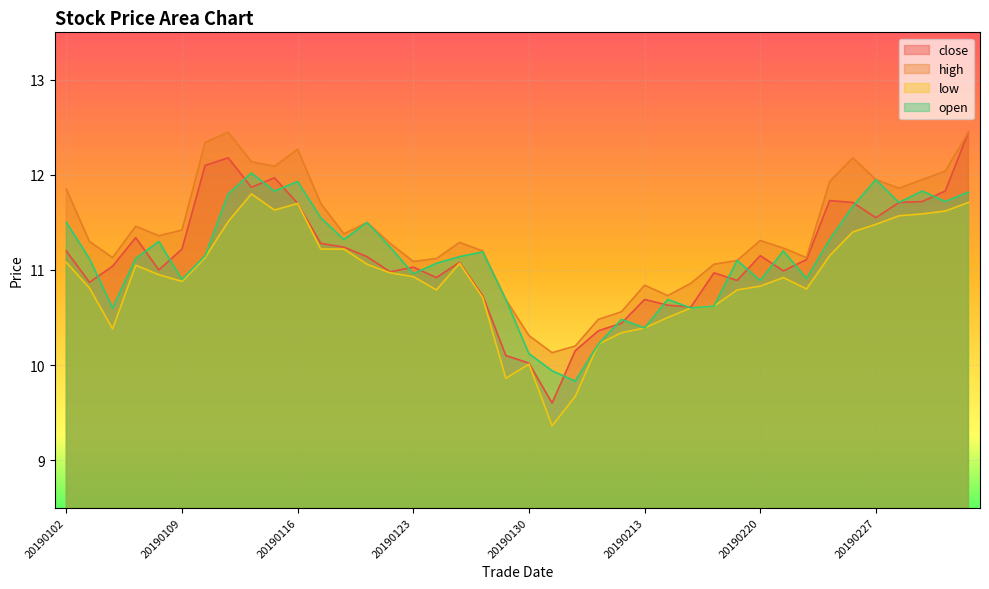

Reading left to right, transcribe all the data shown in this chart.

close: 11.2	10.9	11.0	11.3	11.0	11.2	12.1	12.2	11.9	12.0	11.7	11.3	11.2	11.1	11.0	11.0	10.9	11.1	10.7	10.1	10.0	9.6	10.2	10.4	10.4	10.7	10.6	10.6	11.0	10.9	11.2	11.0	11.1	11.7	11.7	11.6	11.7	11.7	11.8	12.4
high: 11.8	11.3	11.1	11.5	11.4	11.4	12.3	12.4	12.1	12.1	12.3	11.7	11.4	11.5	11.3	11.1	11.1	11.3	11.2	10.7	10.3	10.1	10.2	10.5	10.6	10.8	10.7	10.9	11.1	11.1	11.3	11.2	11.1	11.9	12.2	11.9	11.9	11.9	12.0	12.4
low: 11.1	10.8	10.4	11.1	10.9	10.9	11.1	11.5	11.8	11.6	11.7	11.2	11.2	11.1	11.0	10.9	10.8	11.1	10.7	9.9	10.0	9.4	9.7	10.2	10.3	10.4	10.5	10.6	10.6	10.8	10.8	10.9	10.8	11.2	11.4	11.5	11.6	11.6	11.6	11.7
open: 11.5	11.1	10.6	11.1	11.3	10.9	11.2	11.8	12.0	11.8	11.9	11.6	11.3	11.5	11.2	11.0	11.1	11.1	11.2	10.7	10.1	9.9	9.8	10.2	10.5	10.4	10.7	10.6	10.6	11.1	10.9	11.2	10.9	11.3	11.7	11.9	11.7	11.8	11.7	11.8